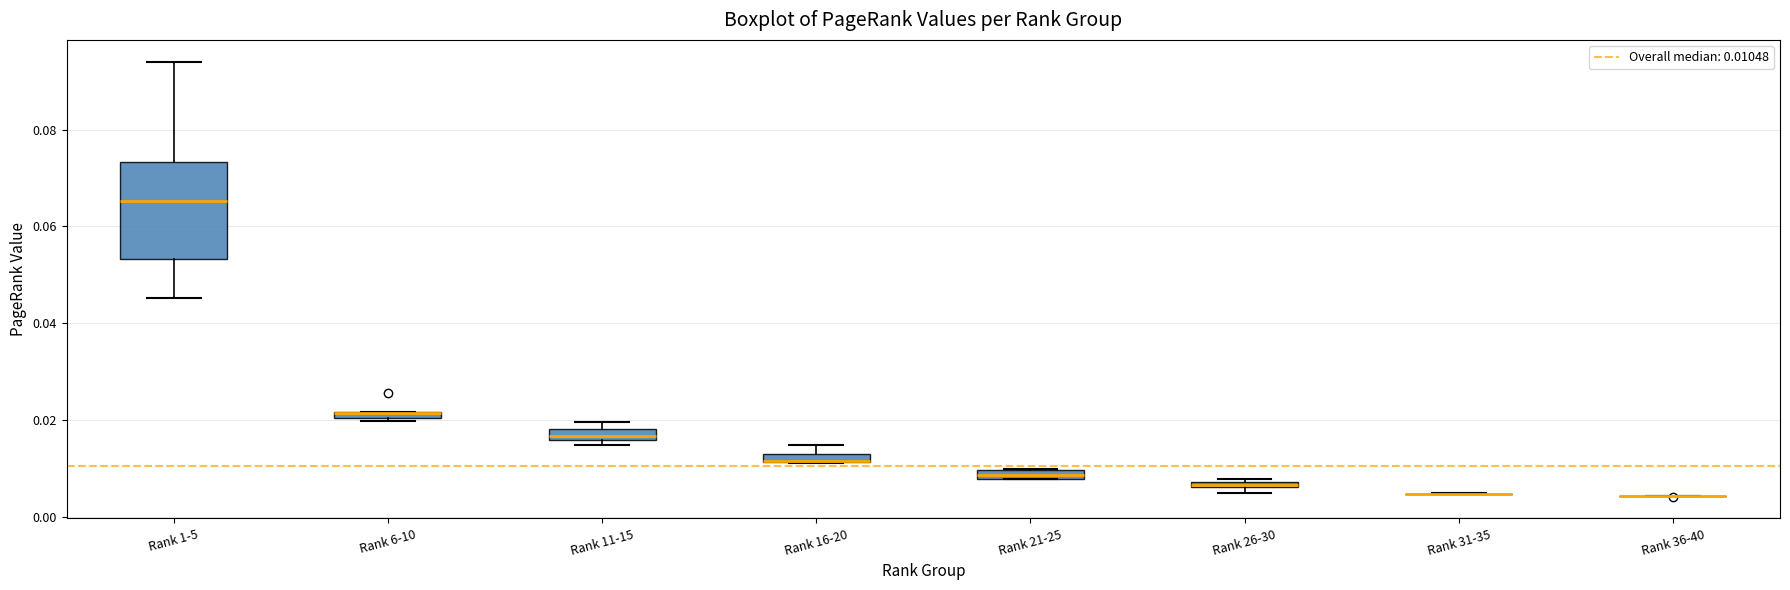

Which box is the tallest, from its lower edge to its upper edge?

Rank 1-5